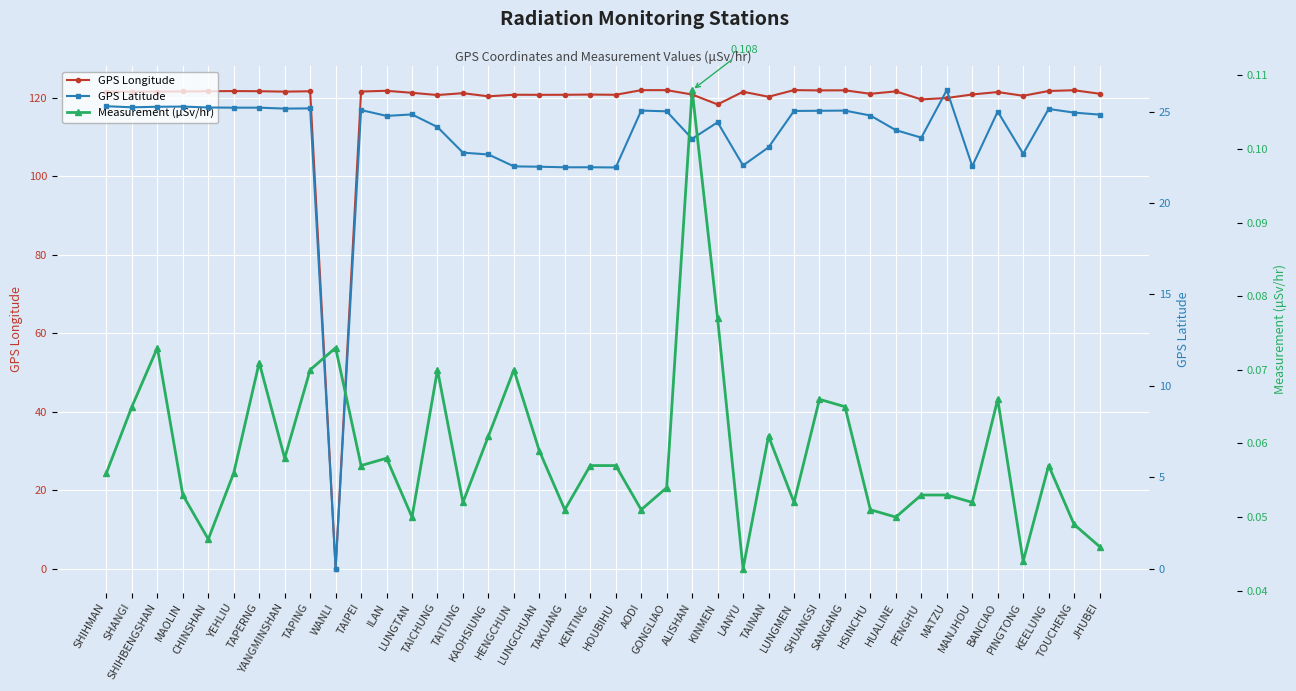

Reading left to right, what are all the values shown in this chart?

GPS Longitude: SHIHMAN=121.6	SHANGI=121.5	SHIHBENGSHAN=121.6	MAOLIN=121.6	CHINSHAN=121.6	YEHLIU=121.7	TAPERNG=121.7	YANGMINSHAN=121.5	TAPING=121.6	WANLI=0.0	TAIPEI=121.6	ILAN=121.8	LUNGTAN=121.2	TAICHUNG=120.7	TAITUNG=121.2	KAOHSIUNG=120.3	HENGCHUN=120.8	LUNGCHUAN=120.7	TAKUANG=120.7	KENTING=120.8	HOUBIHU=120.7	AODI=121.9	GONGLIAO=121.9	ALISHAN=120.8	KINMEN=118.3	LANYU=121.5	TAINAN=120.2	LUNGMEN=121.9	SHUANGSI=121.9	SANGANG=121.9	HSINCHU=121.0	HUALINE=121.6	PENGHU=119.6	MATZU=119.9	MANJHOU=120.8	BANCIAO=121.4	PINGTONG=120.5	KEELUNG=121.7	TOUCHENG=121.9	JHUBEI=121.0
GPS Latitude: SHIHMAN=25.3	SHANGI=25.2	SHIHBENGSHAN=25.3	MAOLIN=25.3	CHINSHAN=25.2	YEHLIU=25.2	TAPERNG=25.2	YANGMINSHAN=25.2	TAPING=25.2	WANLI=0.0	TAIPEI=25.1	ILAN=24.8	LUNGTAN=24.8	TAICHUNG=24.1	TAITUNG=22.8	KAOHSIUNG=22.6	HENGCHUN=22.0	LUNGCHUAN=22.0	TAKUANG=21.9	KENTING=21.9	HOUBIHU=21.9	AODI=25.1	GONGLIAO=25.0	ALISHAN=23.5	KINMEN=24.4	LANYU=22.1	TAINAN=23.0	LUNGMEN=25.0	SHUANGSI=25.0	SANGANG=25.1	HSINCHU=24.8	HUALINE=24.0	PENGHU=23.6	MATZU=26.2	MANJHOU=22.0	BANCIAO=25.0	PINGTONG=22.7	KEELUNG=25.1	TOUCHENG=24.9	JHUBEI=24.8
Measurement (μSv/hr): SHIHMAN=0.1	SHANGI=0.1	SHIHBENGSHAN=0.1	MAOLIN=0.1	CHINSHAN=0.0	YEHLIU=0.1	TAPERNG=0.1	YANGMINSHAN=0.1	TAPING=0.1	WANLI=0.1	TAIPEI=0.1	ILAN=0.1	LUNGTAN=0.1	TAICHUNG=0.1	TAITUNG=0.1	KAOHSIUNG=0.1	HENGCHUN=0.1	LUNGCHUAN=0.1	TAKUANG=0.1	KENTING=0.1	HOUBIHU=0.1	AODI=0.1	GONGLIAO=0.1	ALISHAN=0.1	KINMEN=0.1	LANYU=0.0	TAINAN=0.1	LUNGMEN=0.1	SHUANGSI=0.1	SANGANG=0.1	HSINCHU=0.1	HUALINE=0.1	PENGHU=0.1	MATZU=0.1	MANJHOU=0.1	BANCIAO=0.1	PINGTONG=0.0	KEELUNG=0.1	TOUCHENG=0.0	JHUBEI=0.0